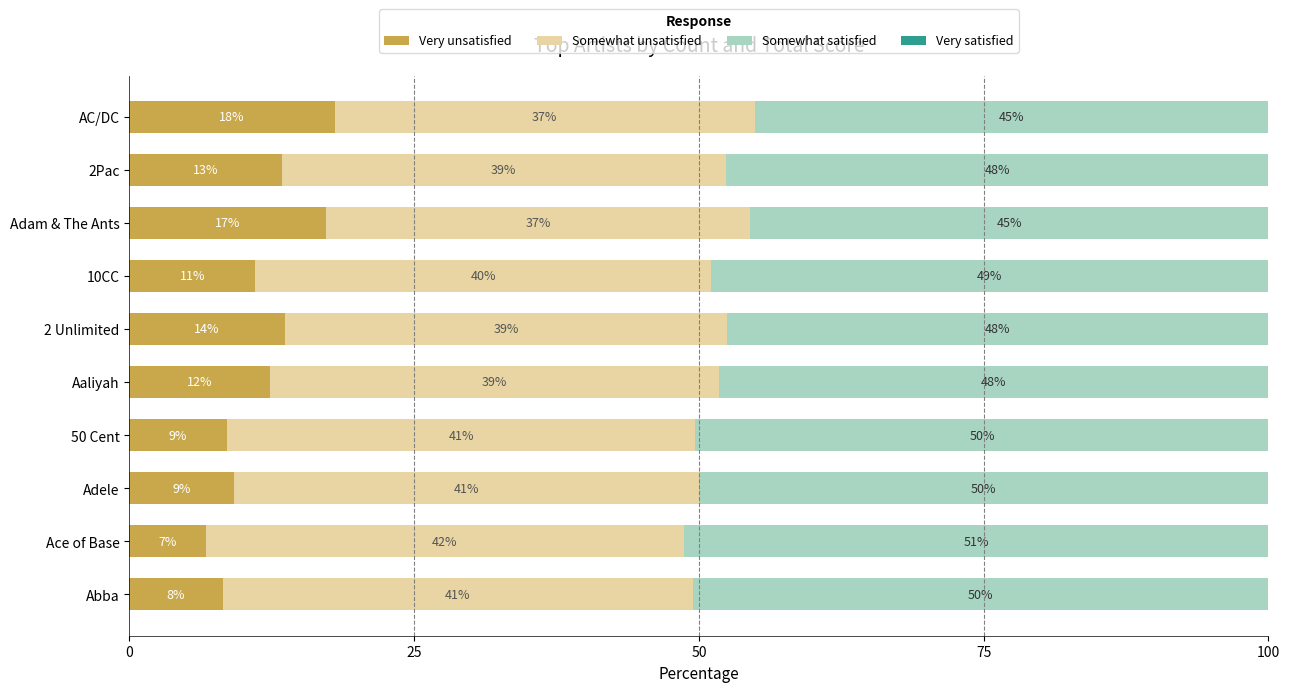

Which category has the lowest value in the Very unsatisfied series?

Ace of Base